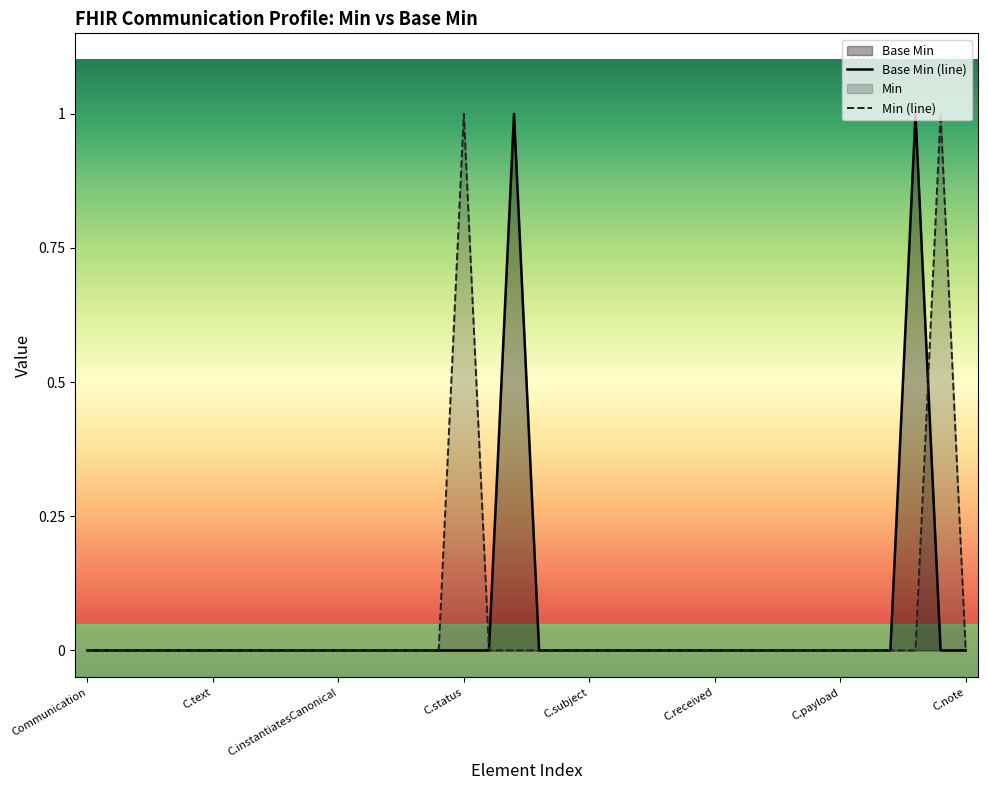

At which category does the chart reach its minimum across all series?

Communication